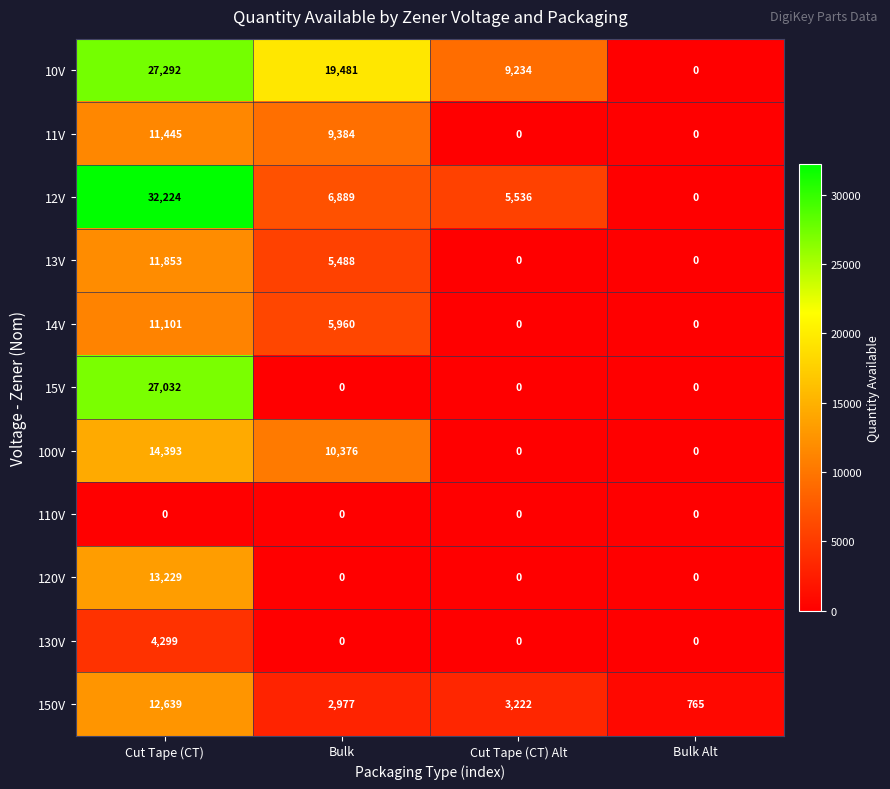

Count the 100V values in the range 0 to 14393.

4